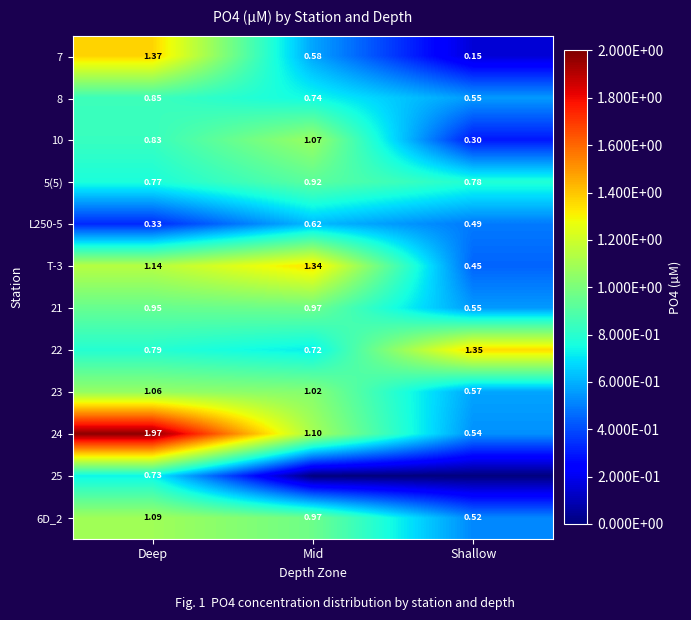

Rank the categories by T-3 value from lowest to highest.

Shallow, Deep, Mid